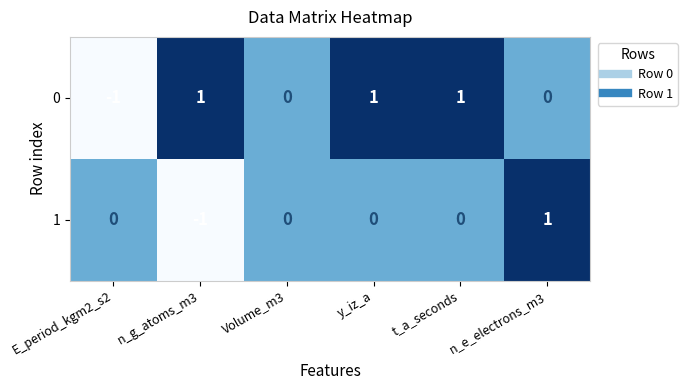

Rank the series at t_a_seconds from highest to lowest value.

0, 1